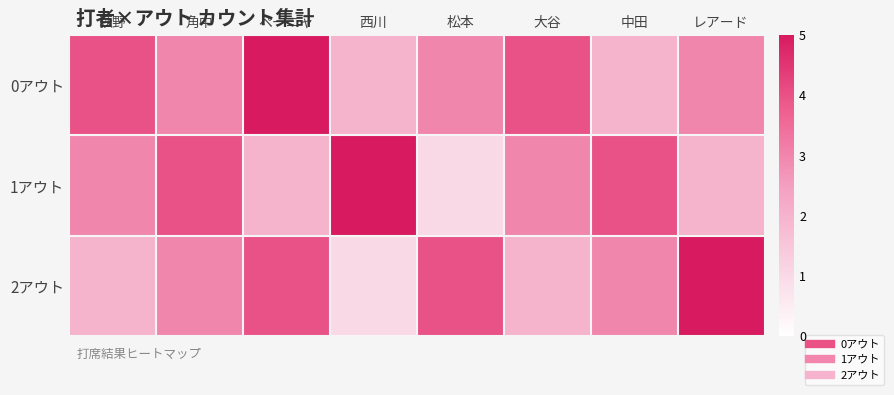

At which category is the sum across all series the highest?

ペーニャ